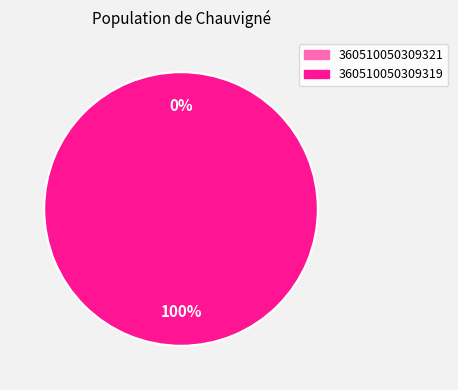

True or false: 360510050309321 accounts for 0% of the total.

True